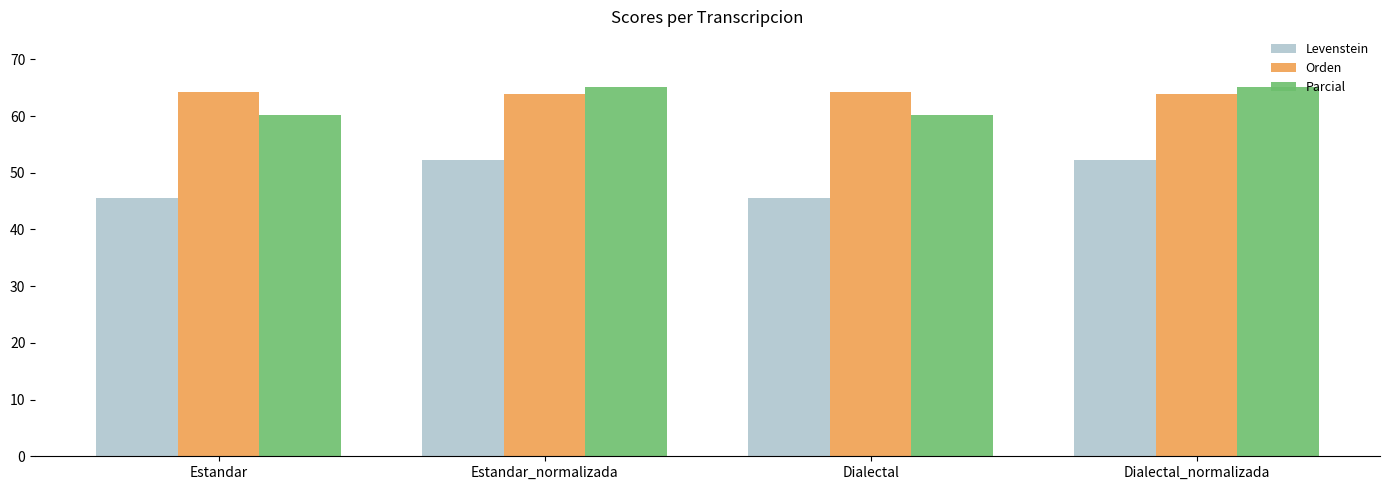

Which series has the widest spread of values?

Levenstein